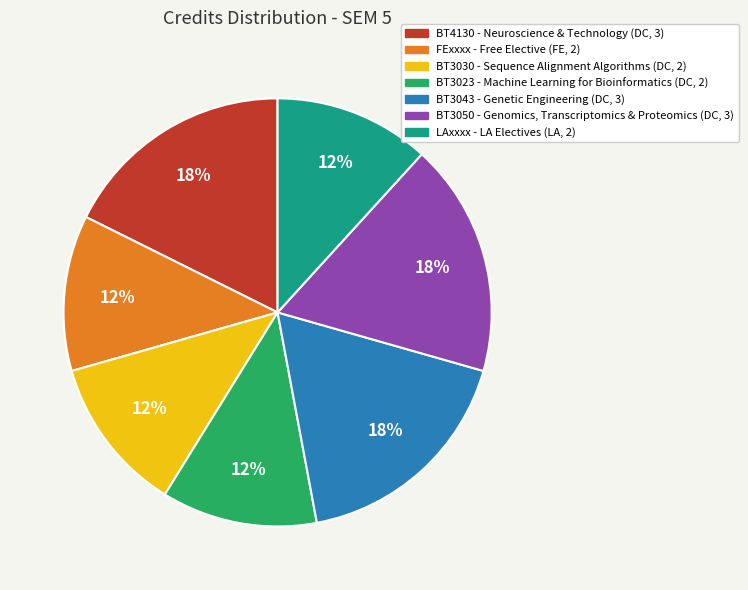

Is there any slice that represents more than half of the pie?

No